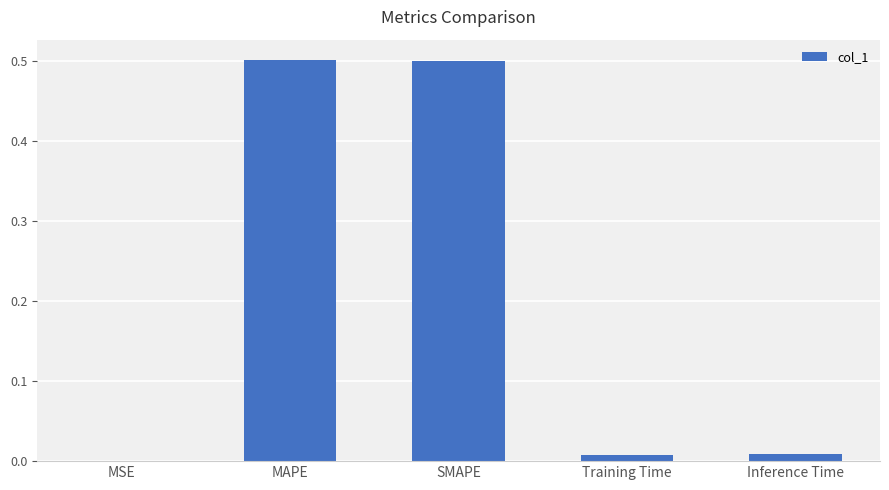

What is the sum of all values?

1.0